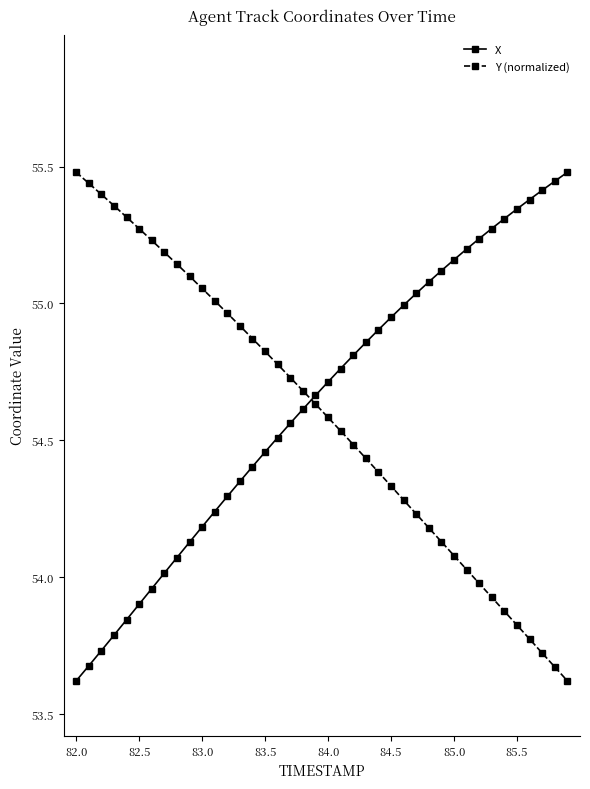

What is the highest value of the Y (normalized) series?

55.5